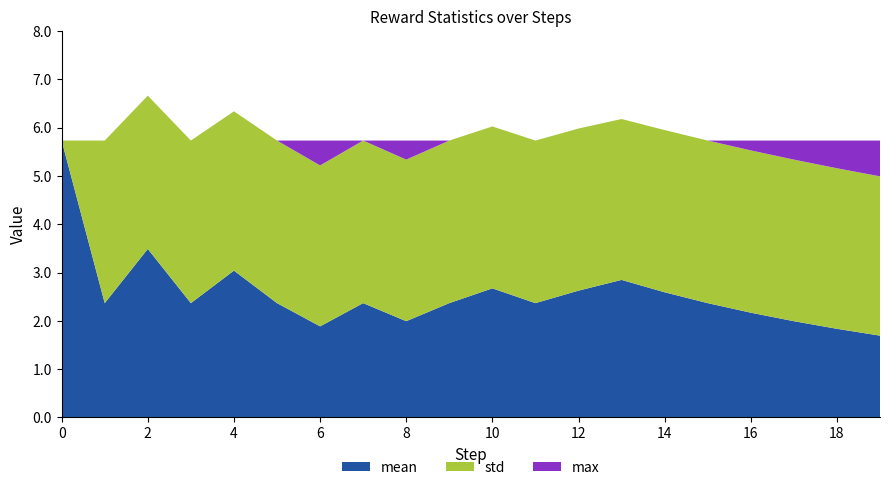

Reading left to right, extract all data points from this chart.

mean: 0=5.7	1=2.4	2=3.5	3=2.4	4=3.0	5=2.4	6=1.9	7=2.4	8=2.0	9=2.4	10=2.7	11=2.4	12=2.6	13=2.8	14=2.6	15=2.4	16=2.2	17=2.0	18=1.8	19=1.7
std: 0=0.0	1=3.4	2=3.2	3=3.4	4=3.3	5=3.4	6=3.3	7=3.4	8=3.3	9=3.4	10=3.4	11=3.4	12=3.4	13=3.3	14=3.4	15=3.4	16=3.4	17=3.3	18=3.3	19=3.3
max: 0=5.7	1=5.7	2=5.7	3=5.7	4=5.7	5=5.7	6=5.7	7=5.7	8=5.7	9=5.7	10=5.7	11=5.7	12=5.7	13=5.7	14=5.7	15=5.7	16=5.7	17=5.7	18=5.7	19=5.7